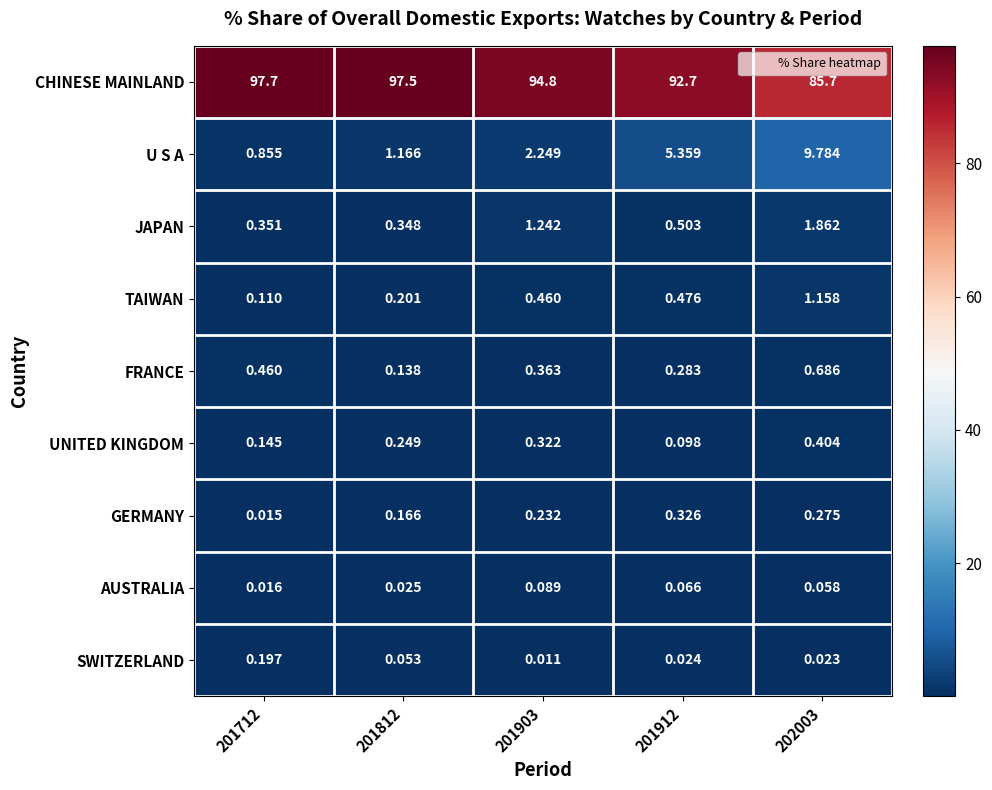

What is the greatest value displayed?

97.7